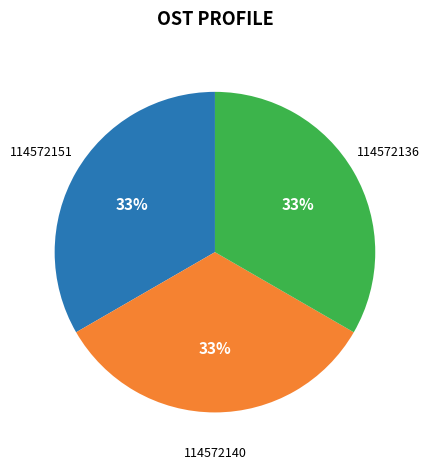

True or false: 114572136 accounts for 24% of the total.

False